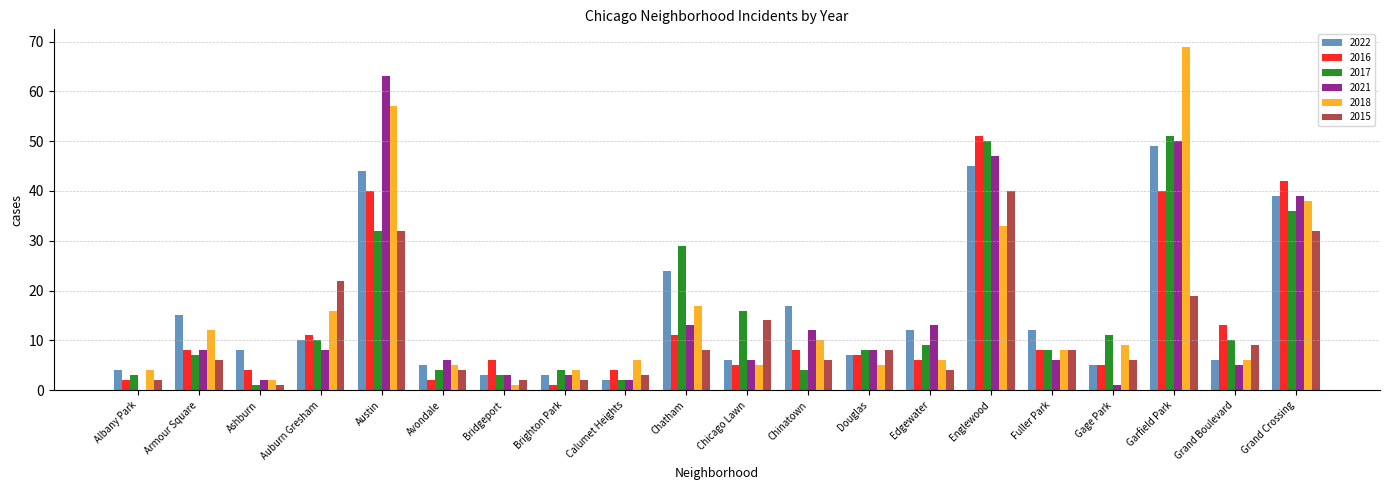

Between Chicago Lawn and Douglas, which series saw the biggest shift?

2017